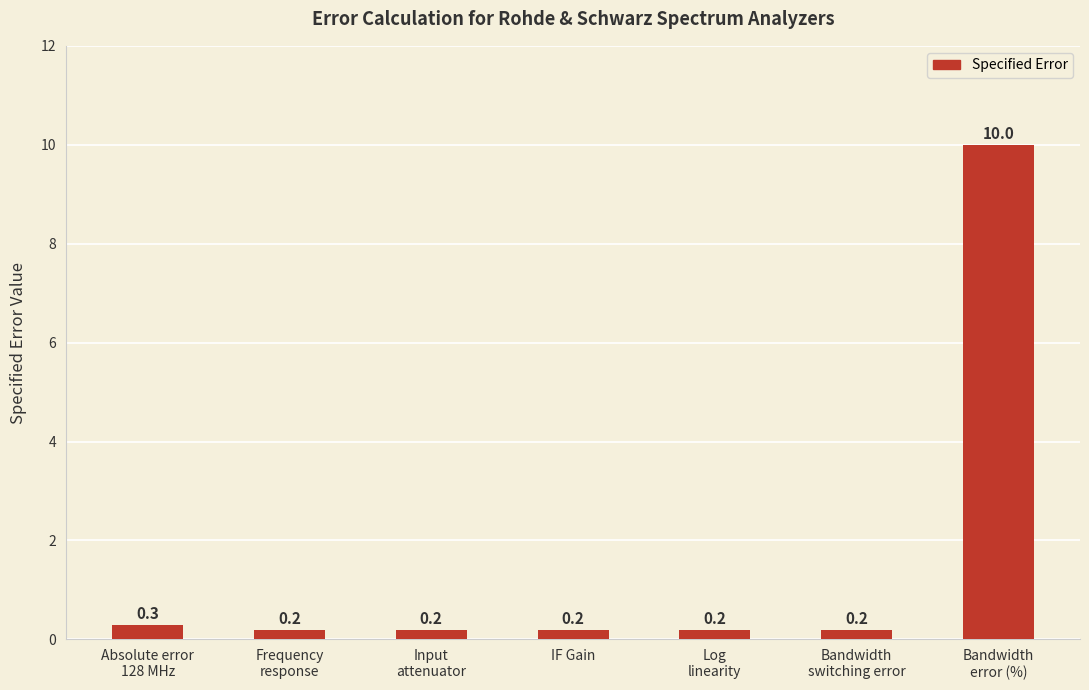

What is the greatest value displayed?

10.0